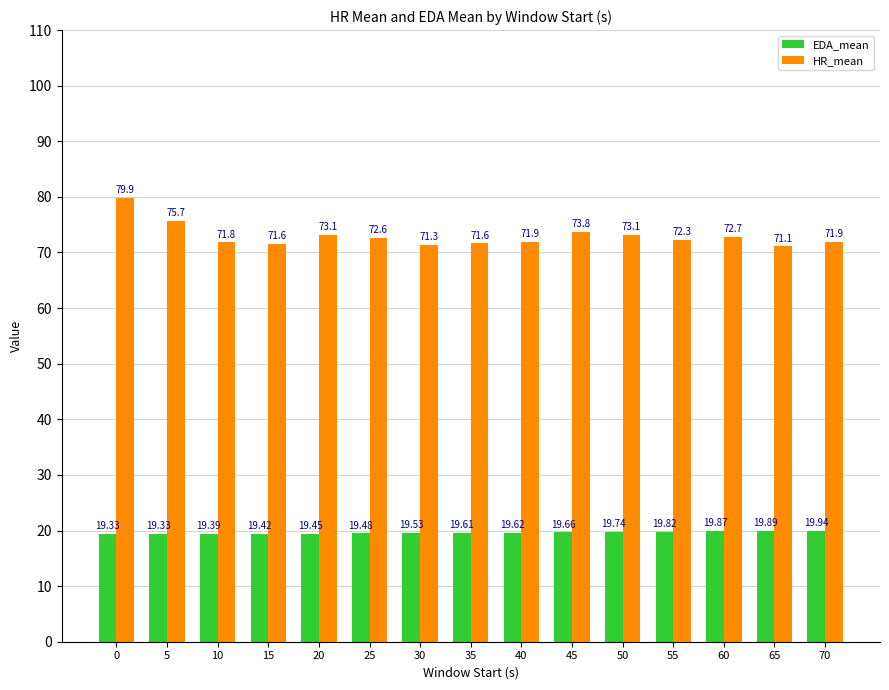

What is the difference between the maximum and minimum values in the EDA_mean series?

0.6